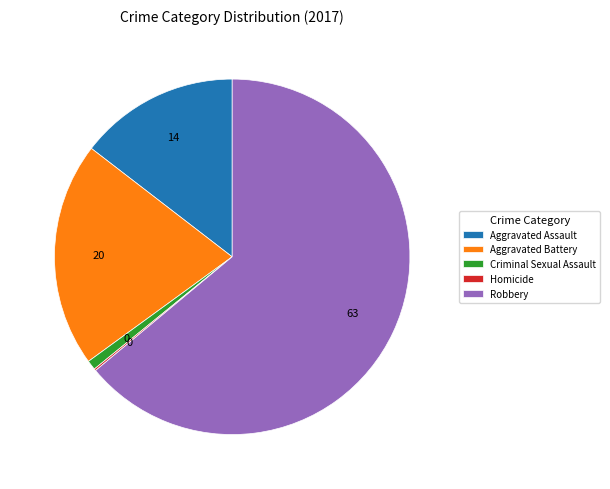

Which category has the biggest portion of the pie?

Robbery